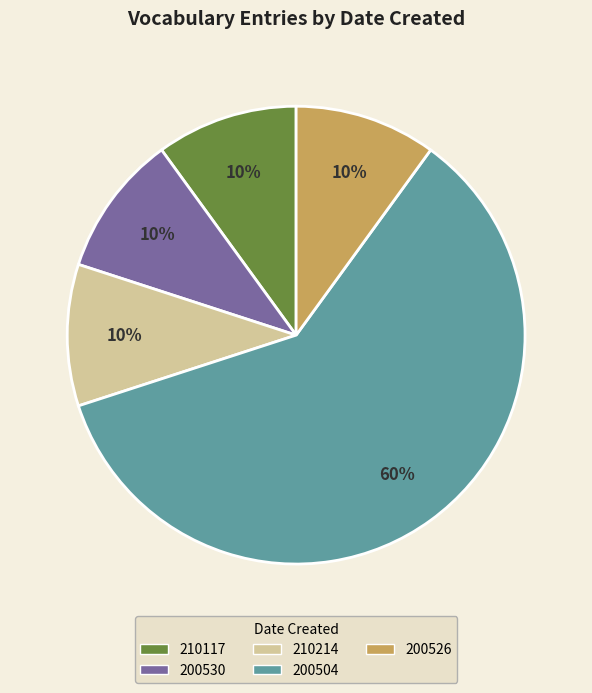

Which has a higher value, 210214 or 200530?

210214